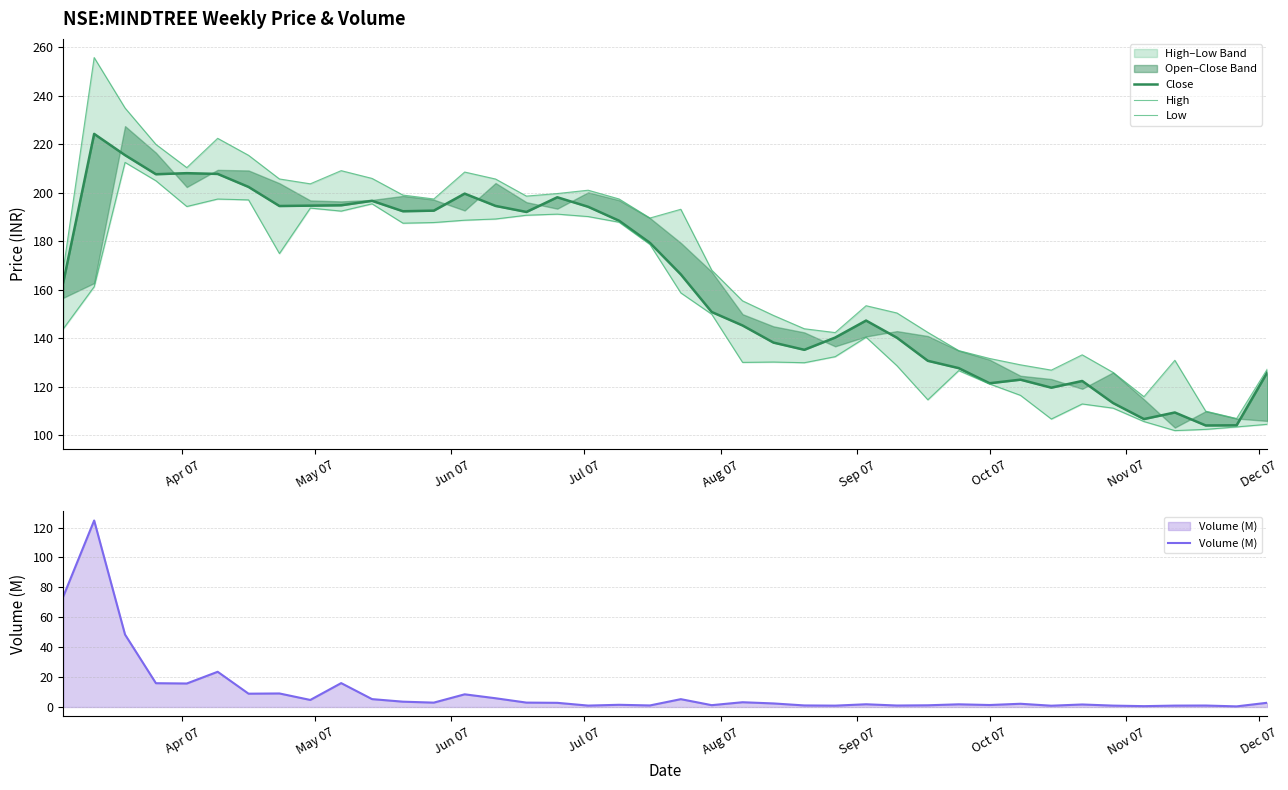

What is the maximum value for Volume (M)?

124.7